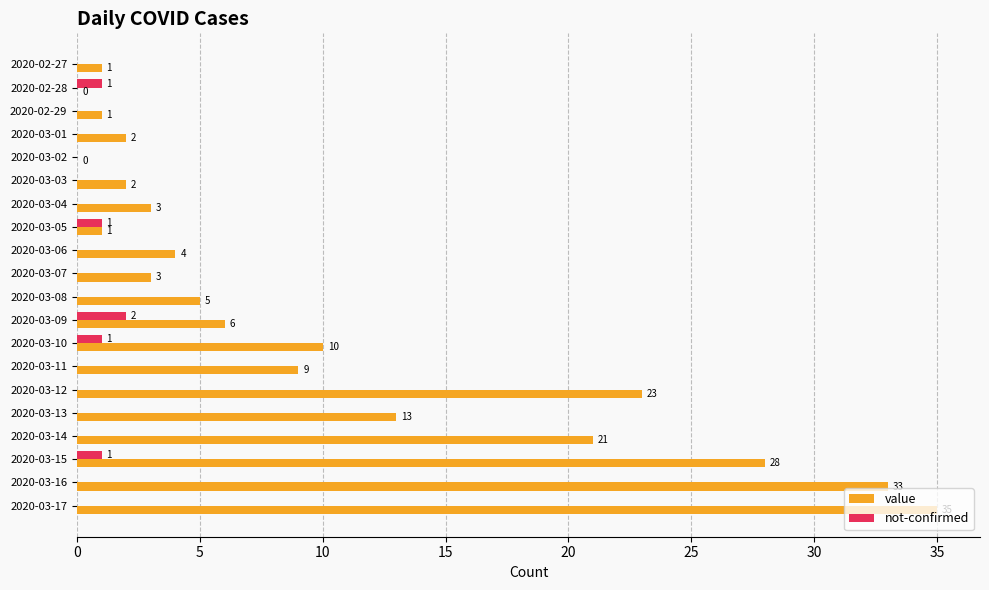

Is the value of value at 2020-03-11 greater than the value of not-confirmed at 2020-02-28?

Yes